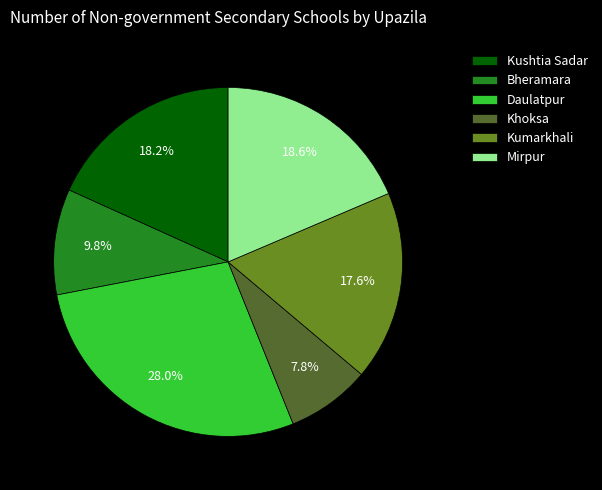

Between Khoksa and Bheramara, which is larger?

Bheramara